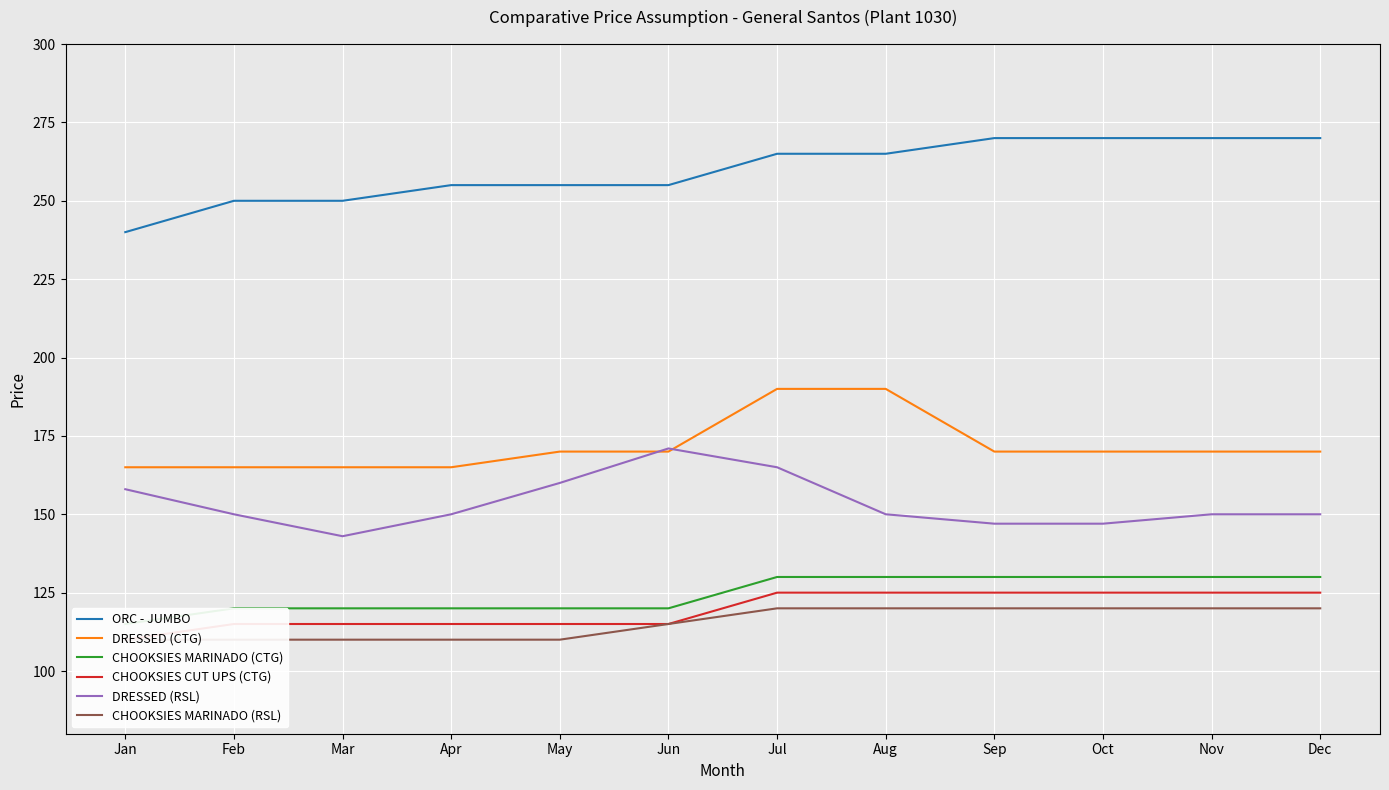

True or false: ORC - JUMBO and CHOOKSIES MARINADO (CTG) cross at least once.

False